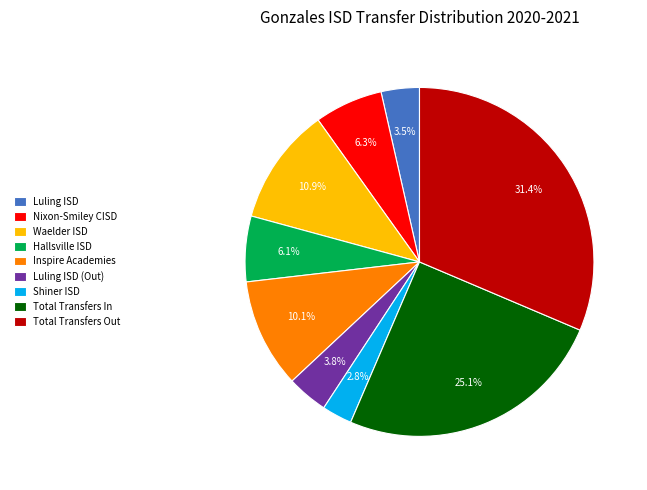

What is the largest slice in the pie chart?

Total Transfers Out